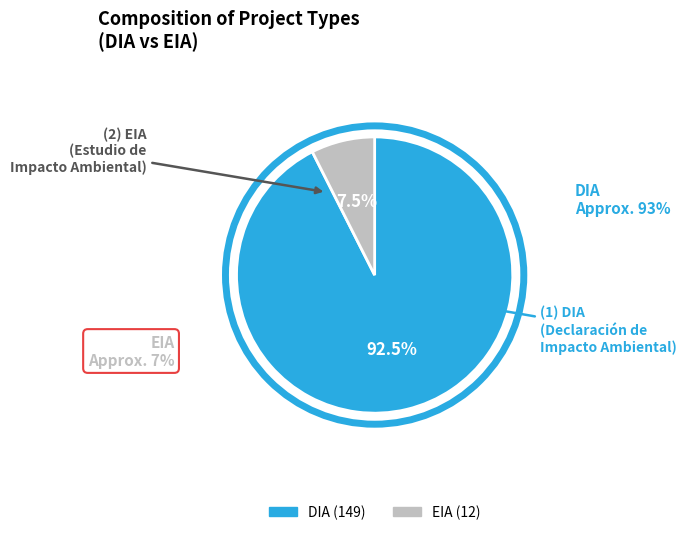

Which category has the biggest portion of the pie?

DIA